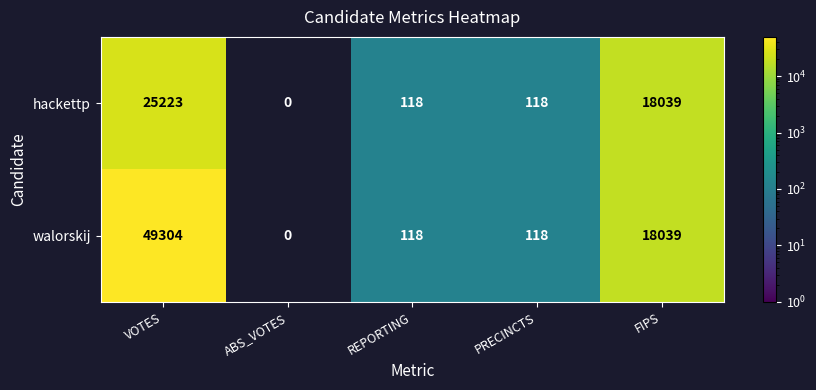

Is it true that hackettp equals 118 at PRECINCTS?

True